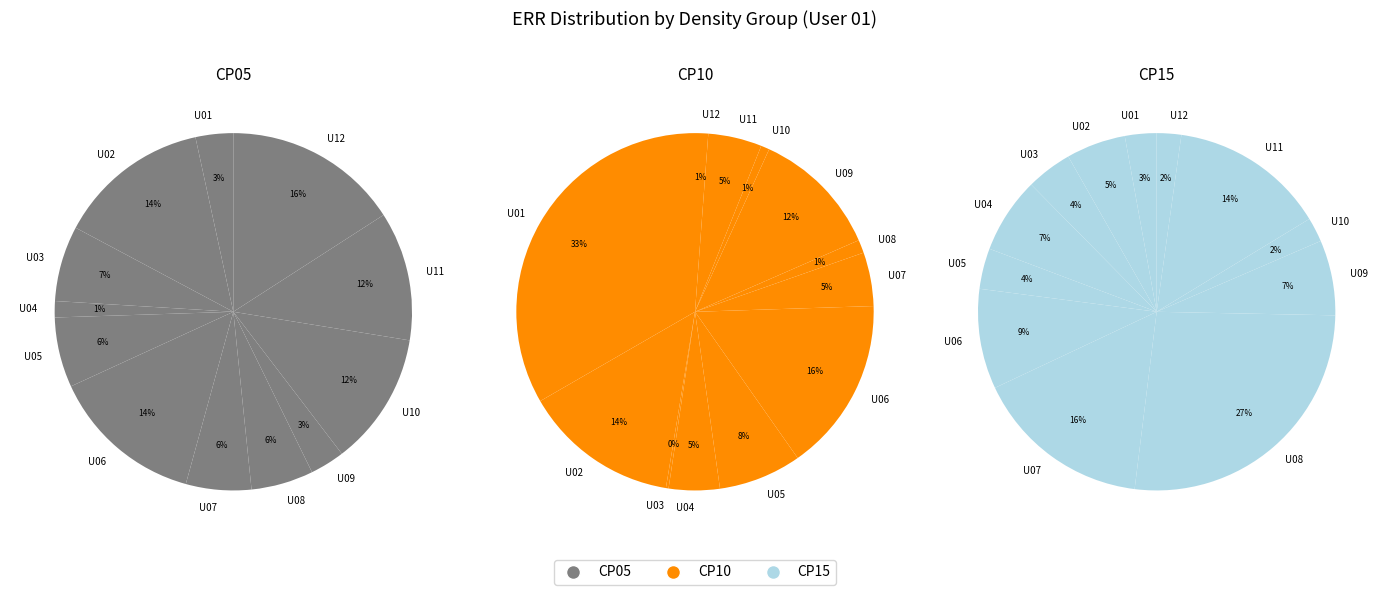

To the nearest percent, what is the combined percentage of CP15 and 9?

19%